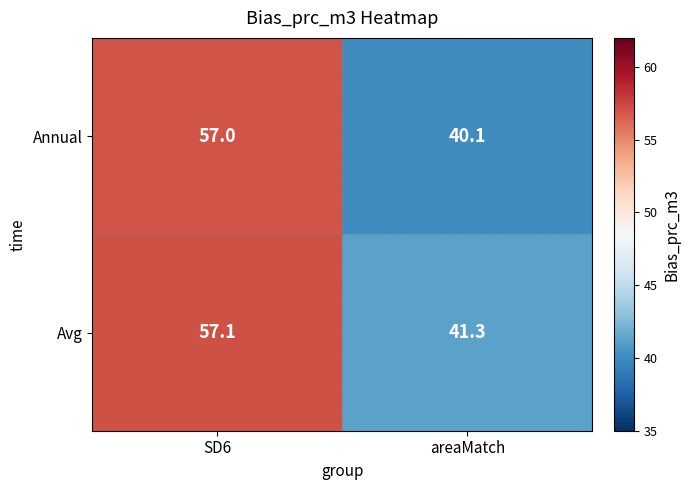

List the series in order of their overall mean, highest first.

Avg, Annual